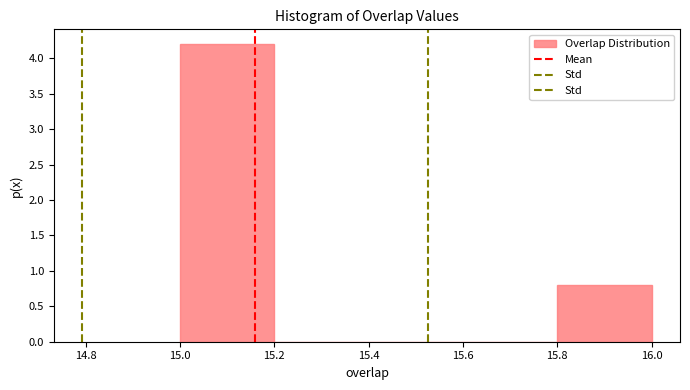

Reading left to right, transcribe this chart: for each bar, give the range it covers on the x-axis and its height. The values are not printed on the chart, so give them approximately, as read against the axis.

15.0 to 15.2: 4.2
15.2 to 15.4: 0
15.4 to 15.6: 0
15.6 to 15.8: 0
15.8 to 16.0: 0.8